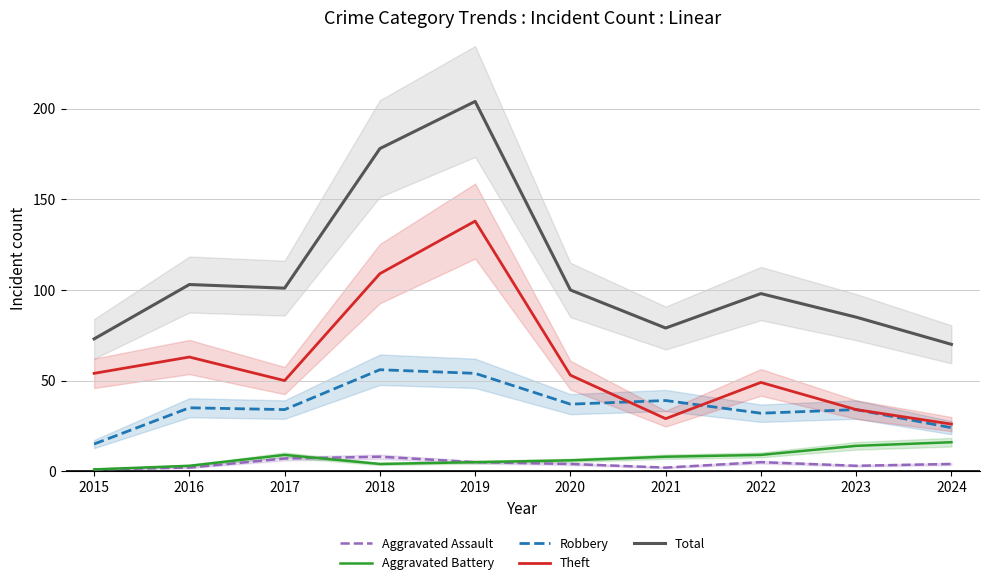

What is the difference between the Total values at 2024 and 2021?

9